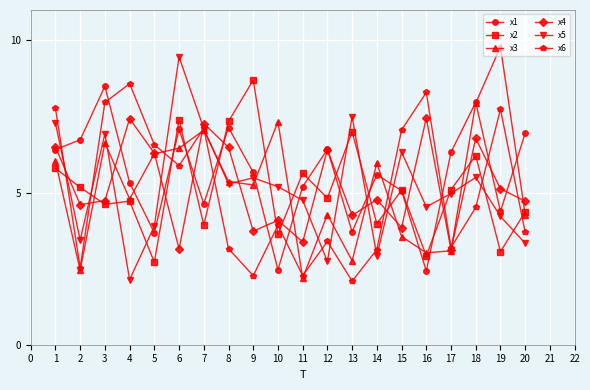

How many intersections are there between x2 and x5?

13